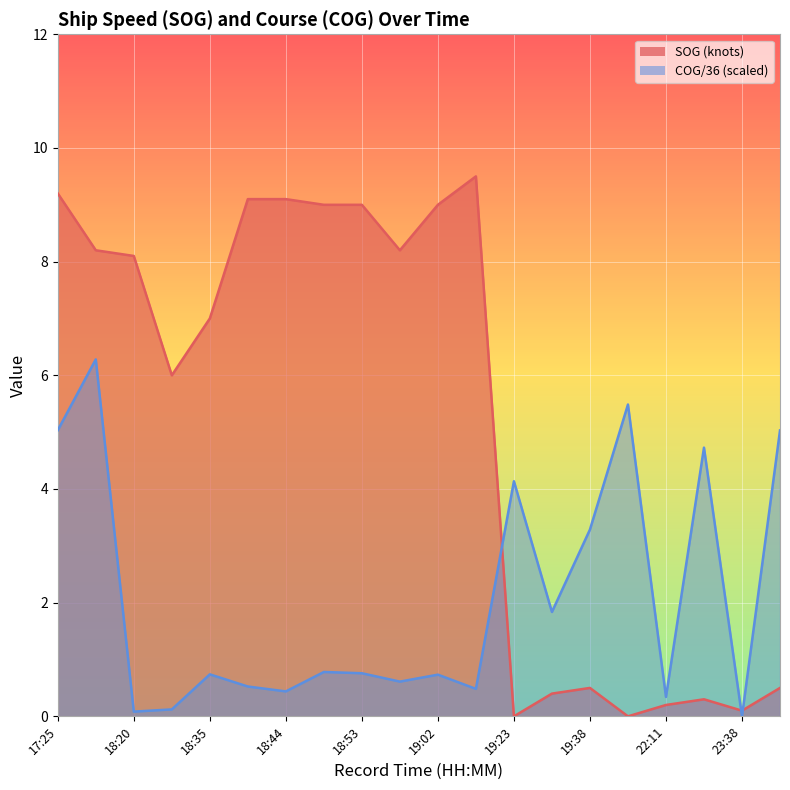

Which series changed the most between 18:32 and 19:29?

SOG